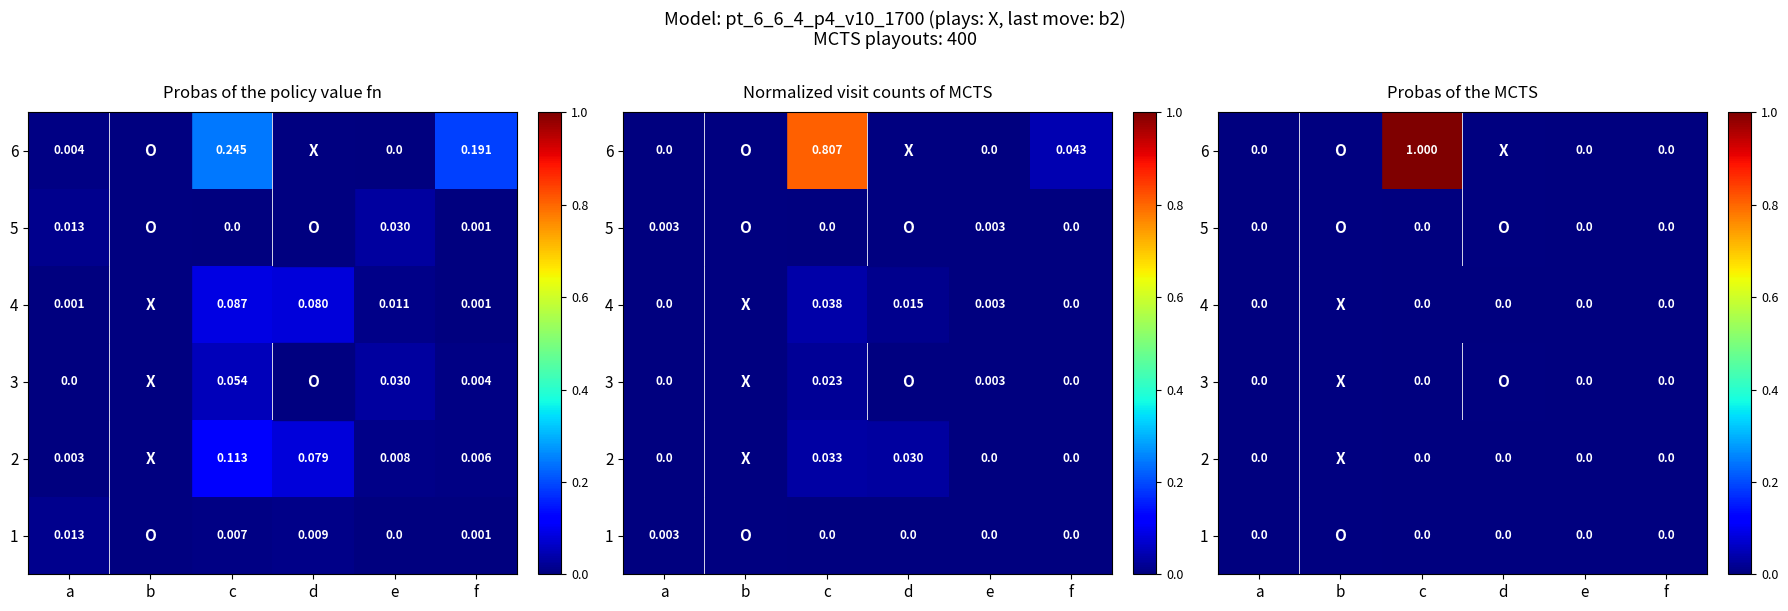

At how many categories does at least one series exceed 0?

1